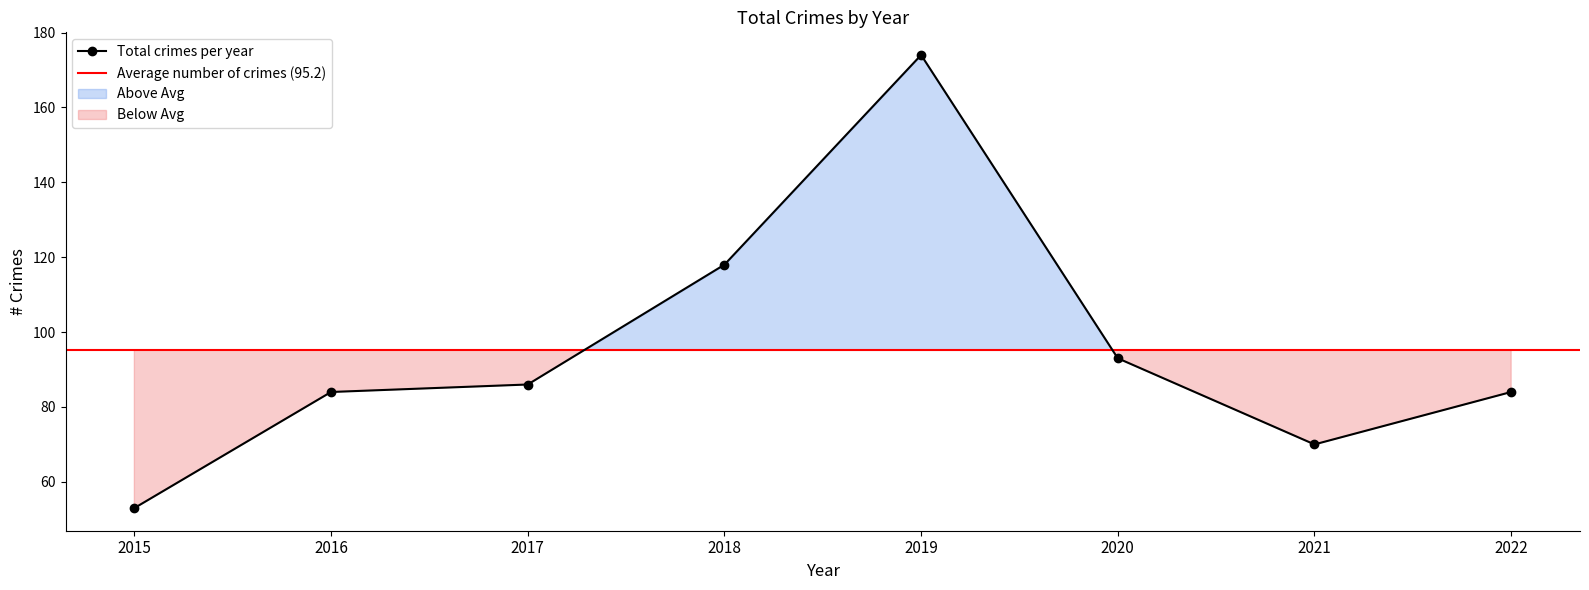

The chart shows a value of 136 at 2017. True or false?

False